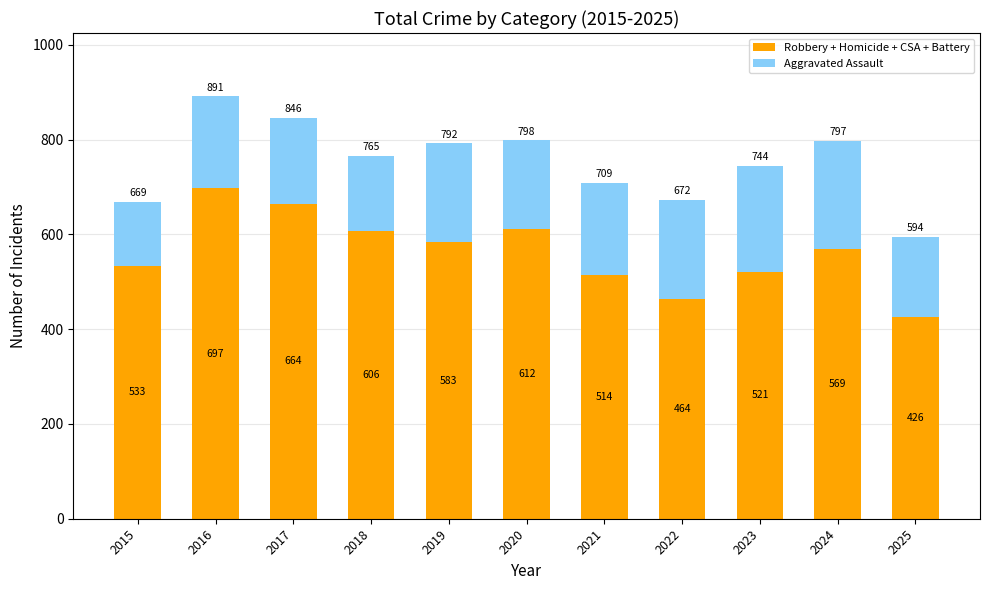

Rank the categories by Robbery + Homicide + CSA + Battery value from highest to lowest.

2016, 2017, 2020, 2018, 2019, 2024, 2015, 2023, 2021, 2022, 2025